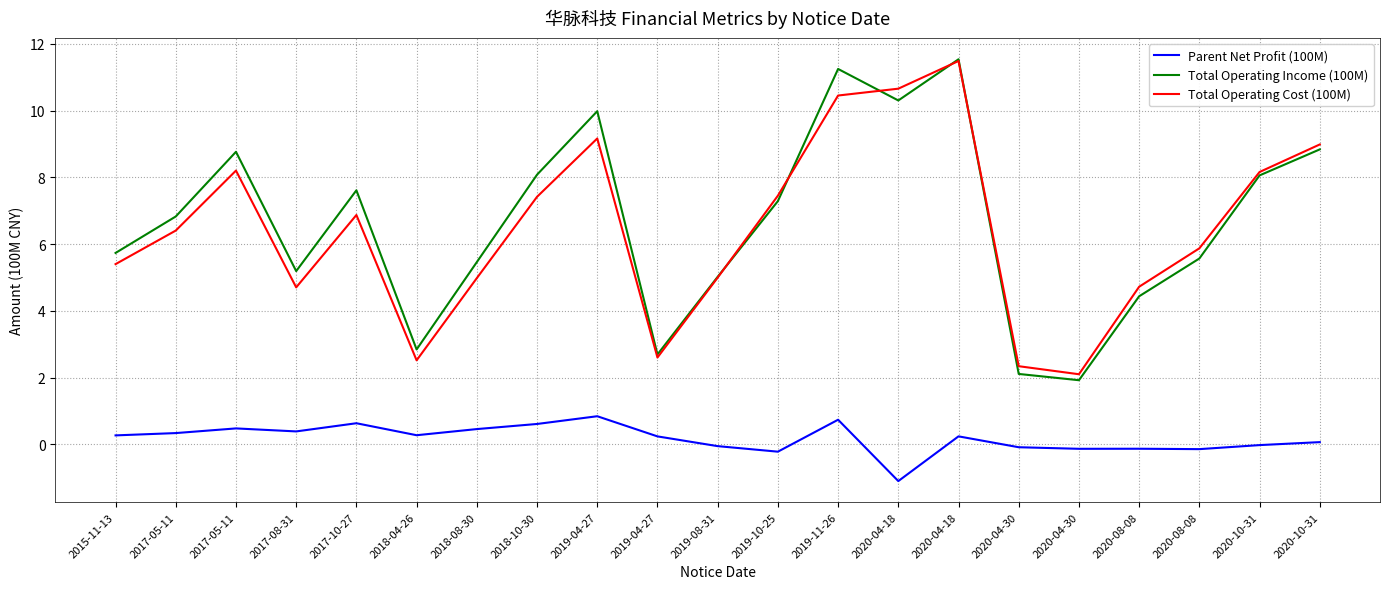

What is the difference between the second highest and minimum values in the Total Operating Income (100M) series?

9.3